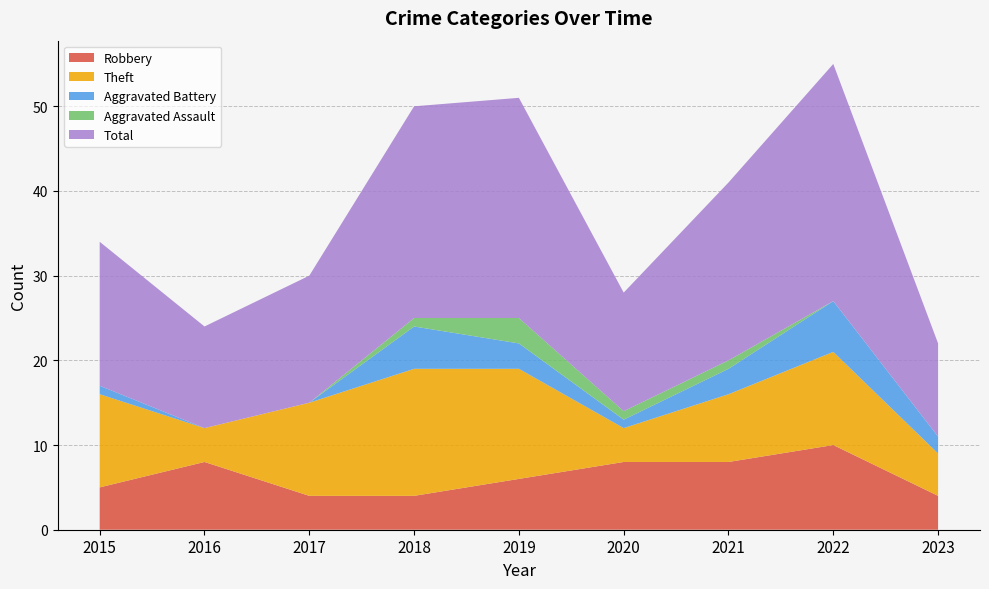

Reading right to left, transcribe all the data shown in this chart.

Robbery: 4	10	8	8	6	4	4	8	5
Theft: 5	11	8	4	13	15	11	4	11
Aggravated Battery: 2	6	3	1	3	5	0	0	1
Aggravated Assault: 0	0	1	1	3	1	0	0	0
Total: 11	28	21	14	26	25	15	12	17